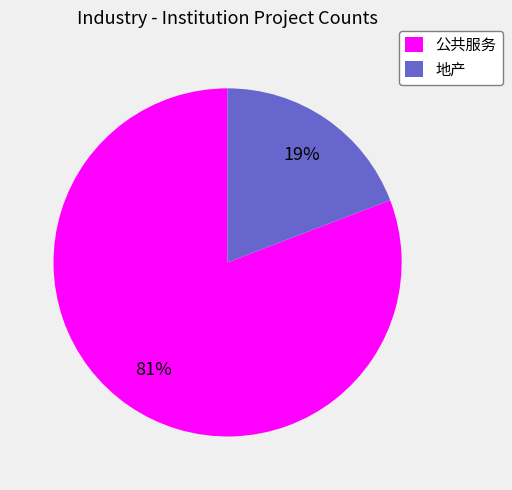

Which slice is the smallest?

地产